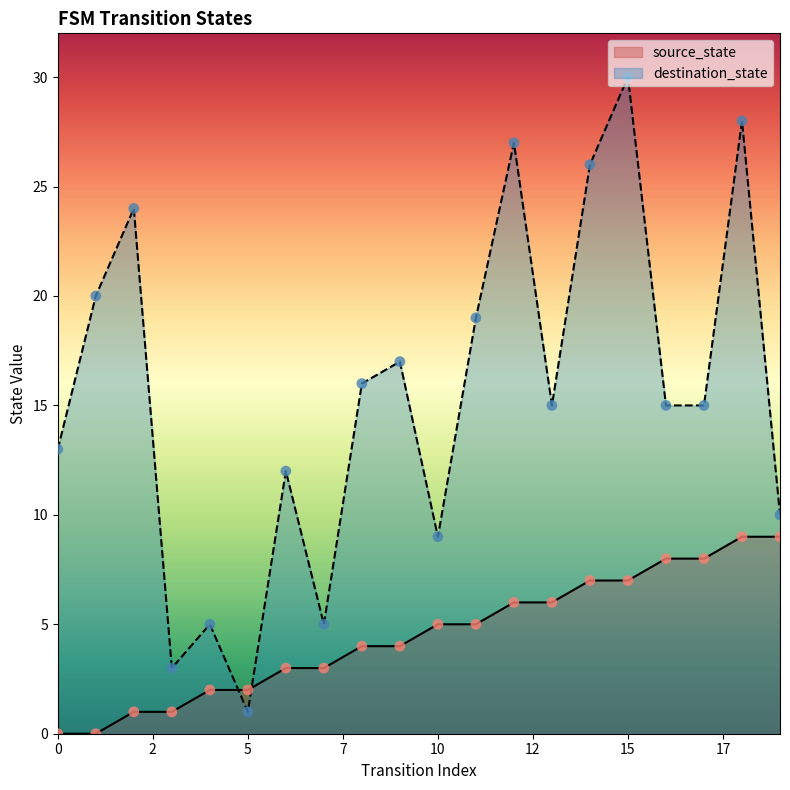

Which series has the largest total across all categories?

destination_state